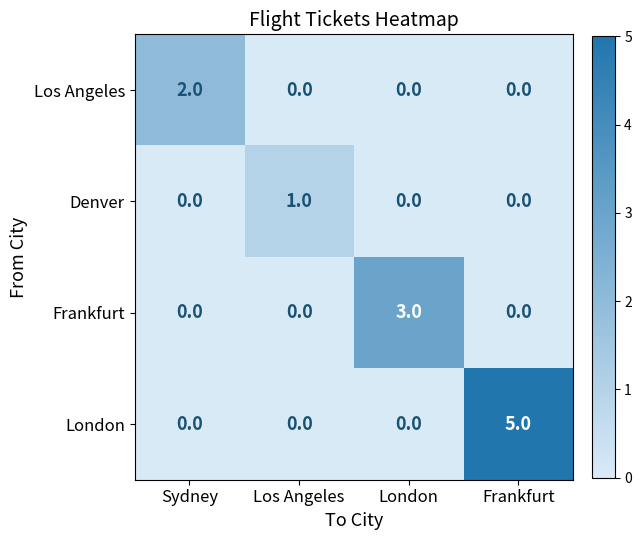

How many categories are shown in the chart?

4